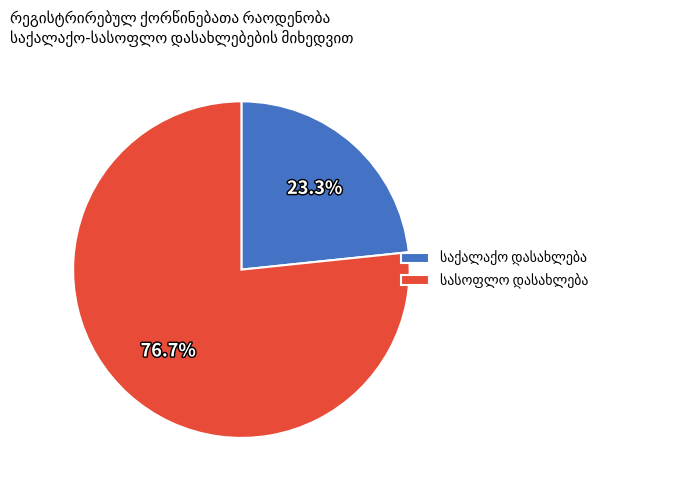

Does any single category account for the majority?

Yes